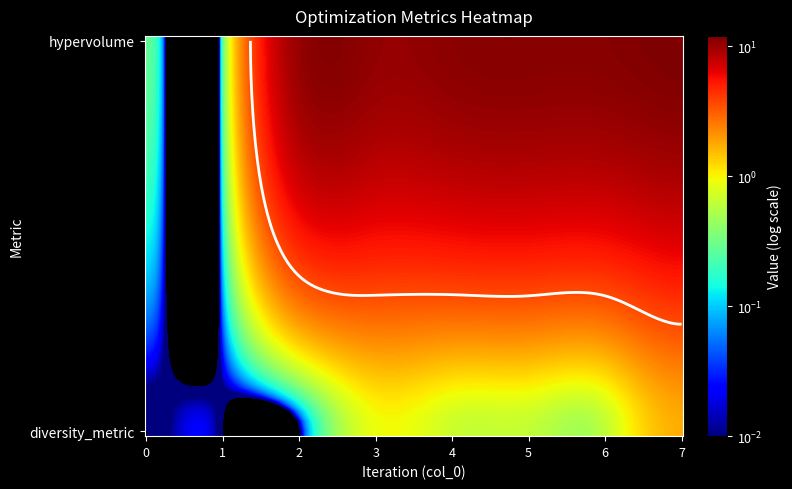

Between hypervolume and 4, which is larger?

4